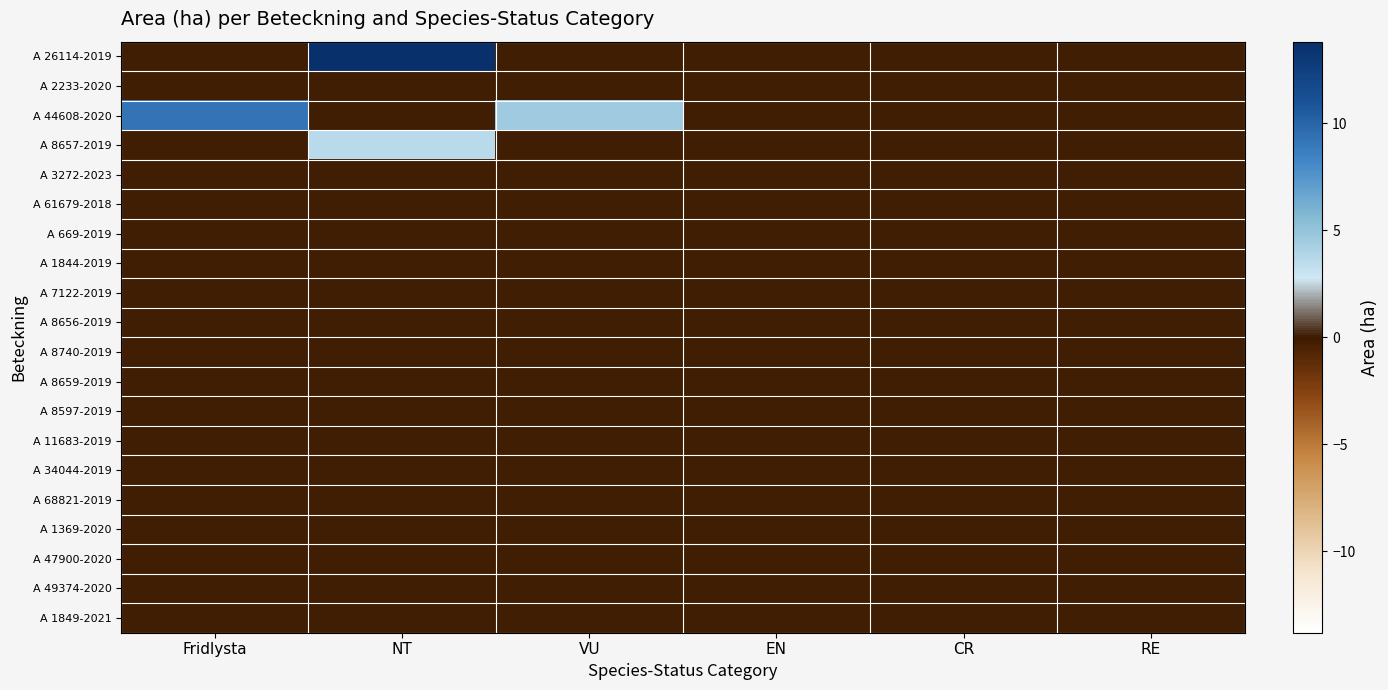

At how many categories does at least one series exceed 0?

3